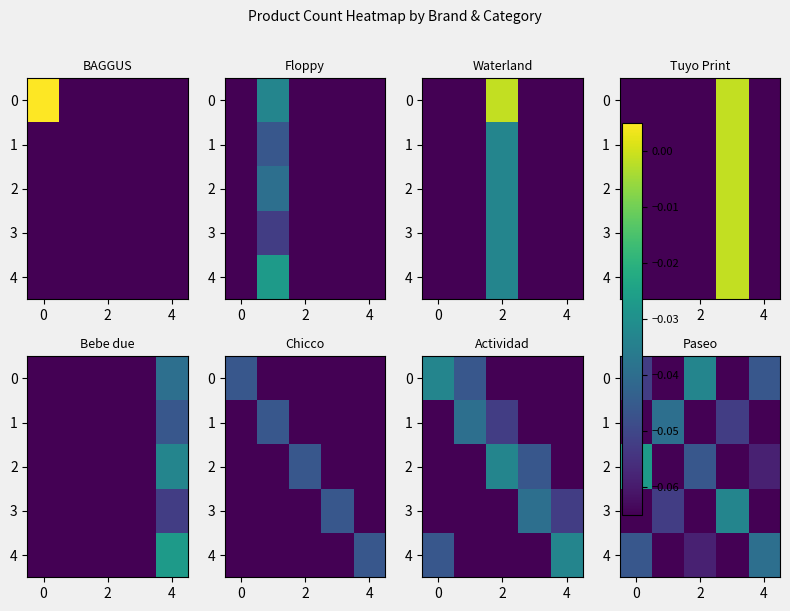

True or false: 1 has a value of -0.0 at 4.

False